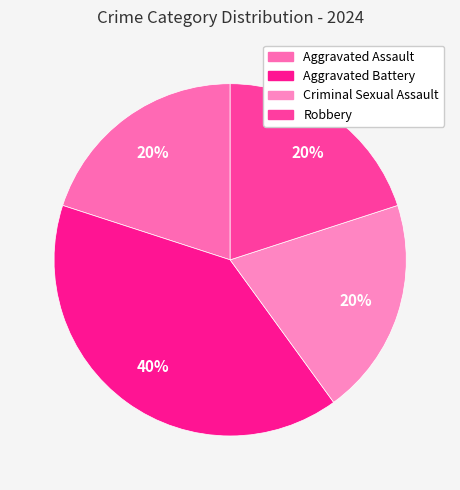

Count the number of slices in the pie.

4